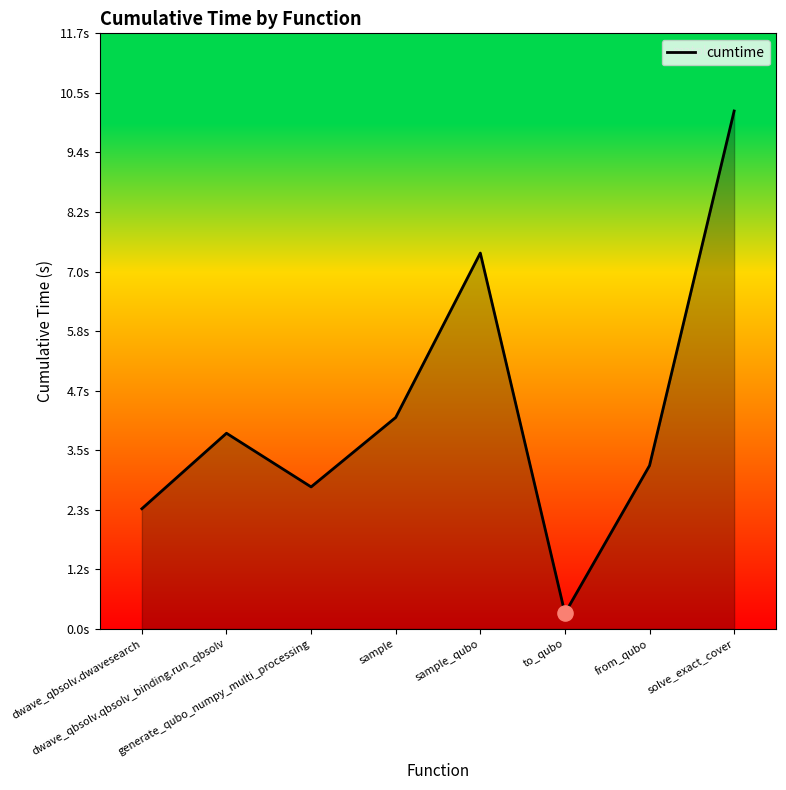

What is the change in value from dwave_qbsolv.qbsolv_binding.run_qbsolv to from_qubo?

-0.6